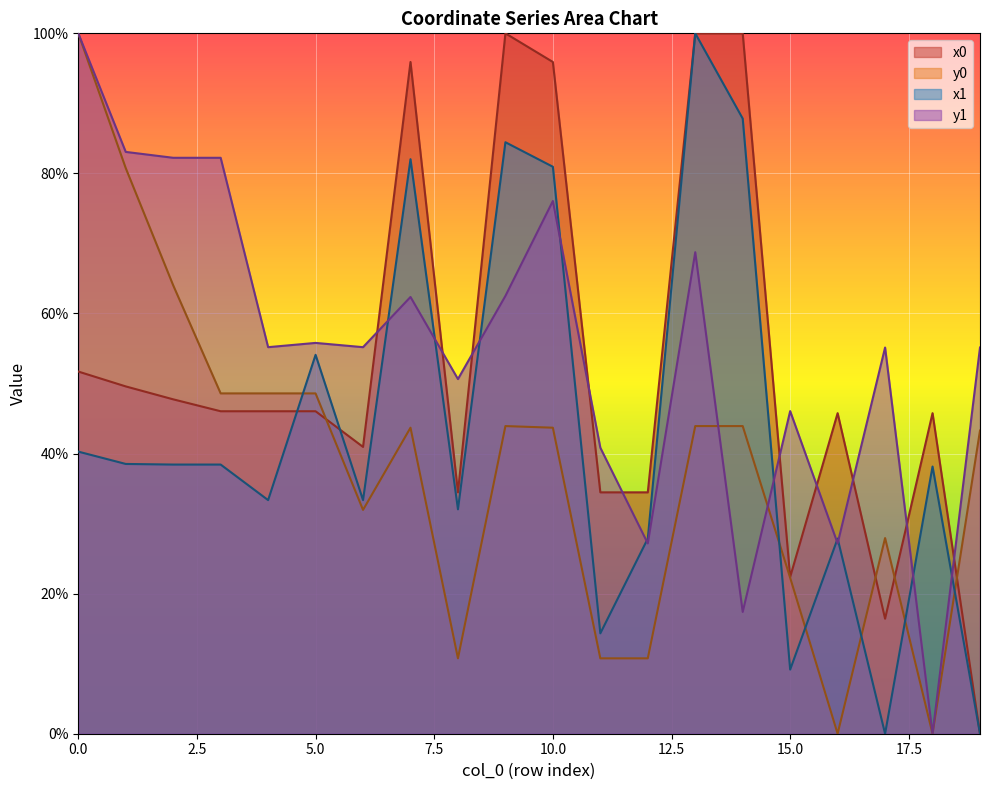

Reading left to right, extract all data points from this chart.

x0: 51.7	49.6	47.7	46.0	46.0	46.0	41.0	95.9	34.5	100.0	95.9	34.5	34.5	100.0	100.0	22.4	45.8	16.4	45.8	0.0
y0: 100.0	80.8	64.0	48.6	48.6	48.6	32.0	43.7	10.8	43.9	43.7	10.8	10.8	43.9	43.9	22.3	0.0	27.9	0.0	43.3
x1: 40.3	38.5	38.4	38.4	33.4	54.1	33.4	82.0	32.0	84.5	80.9	14.3	27.9	100.0	87.8	9.2	27.9	0.0	38.2	0.0
y1: 100.0	83.1	82.2	82.2	55.2	55.8	55.2	62.4	50.6	62.5	76.1	40.8	27.2	68.7	17.4	46.1	27.2	55.1	0.0	55.1